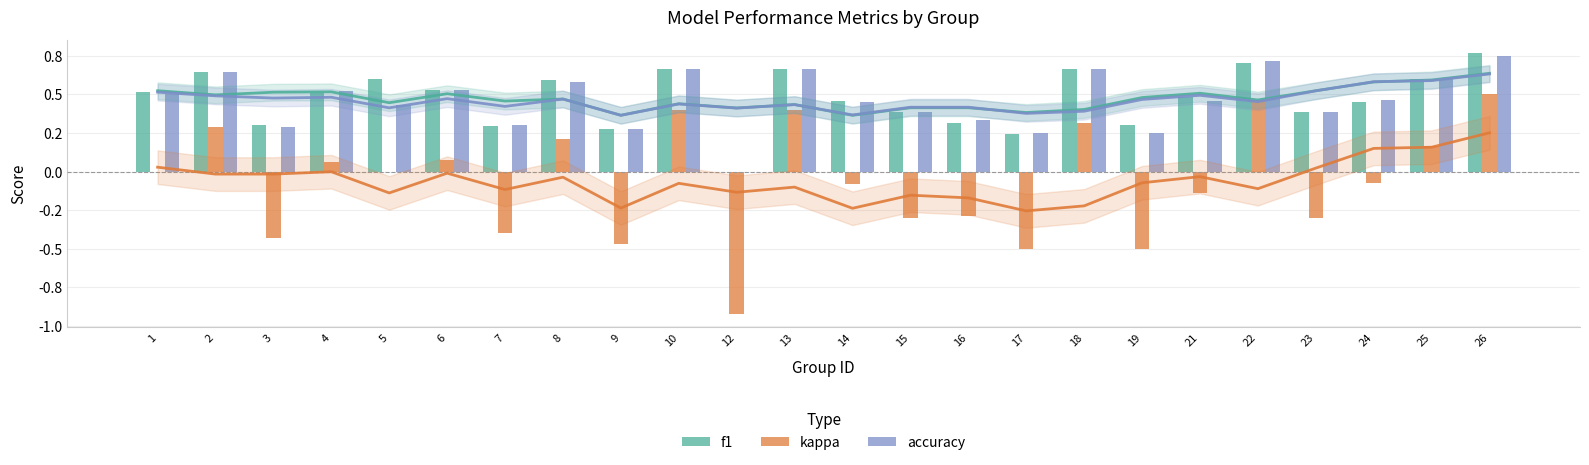

The f1 series shows 0.5 at 21. True or false?

True